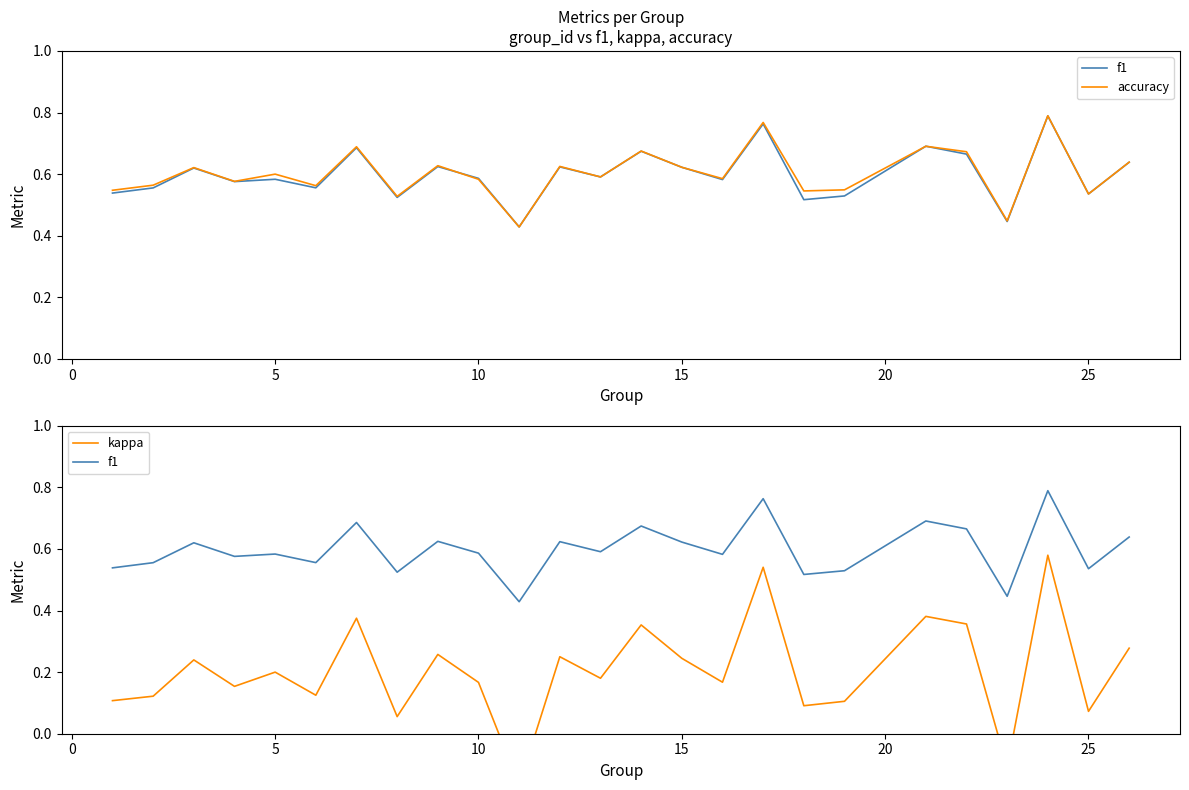

True or false: kappa and f1 cross at least once.

False